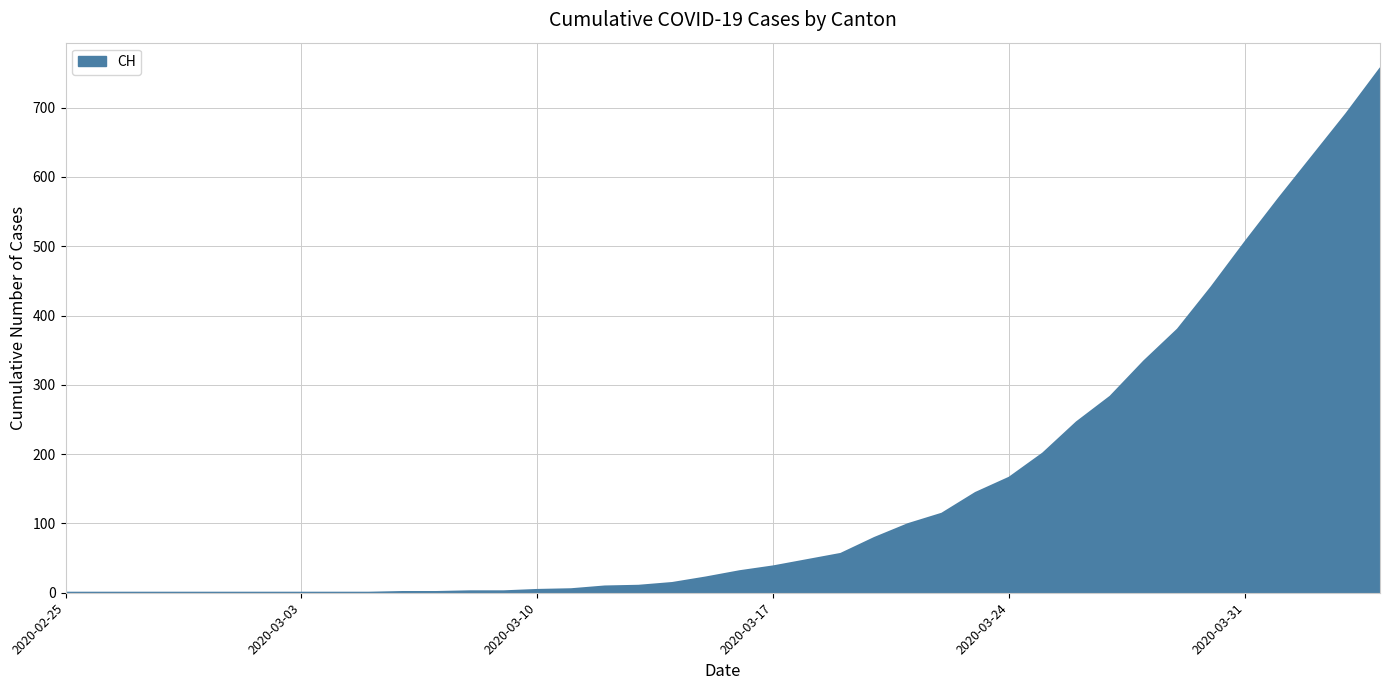

What is the greatest value displayed?

756